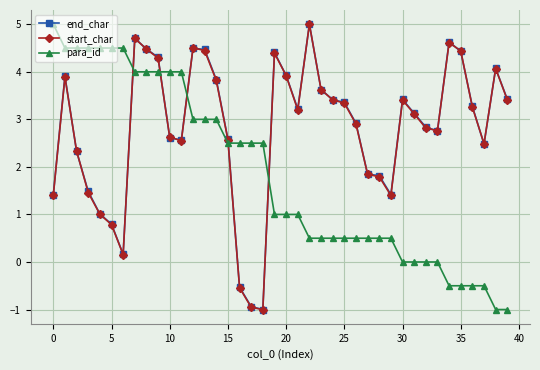

What is the maximum value shown in the chart?

5.0